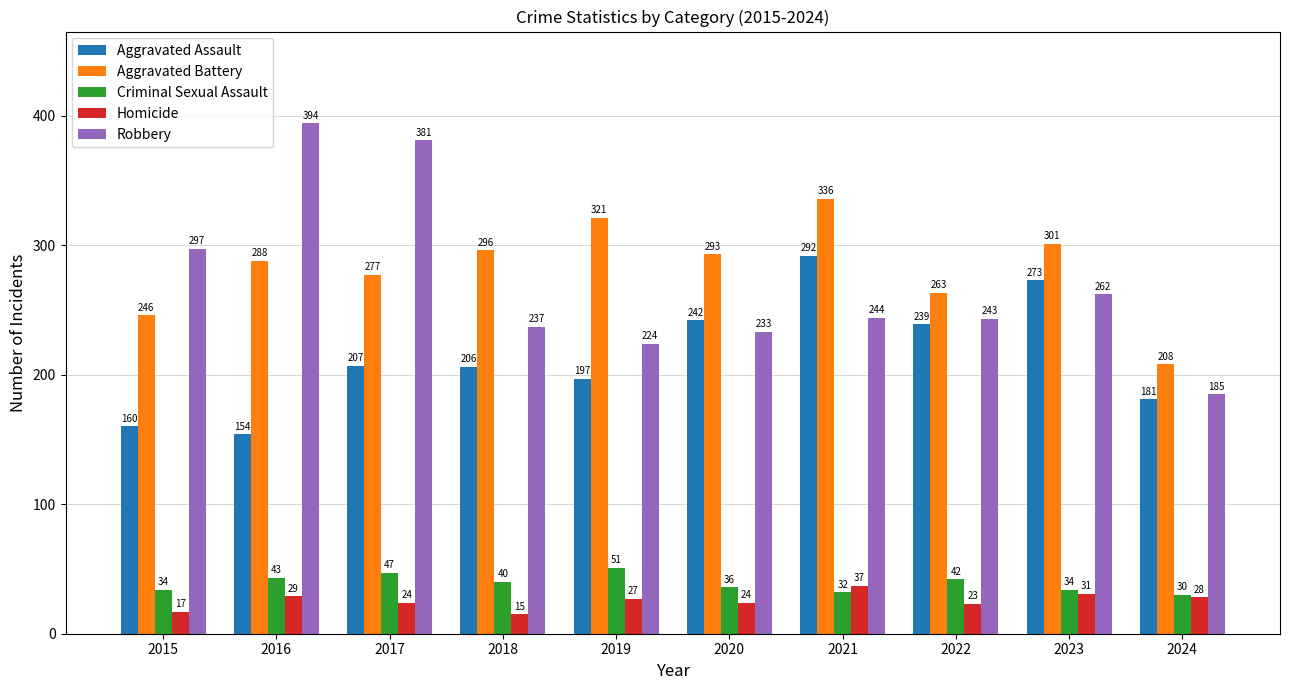

True or false: Aggravated Battery has a value of 381 at 2016.

False